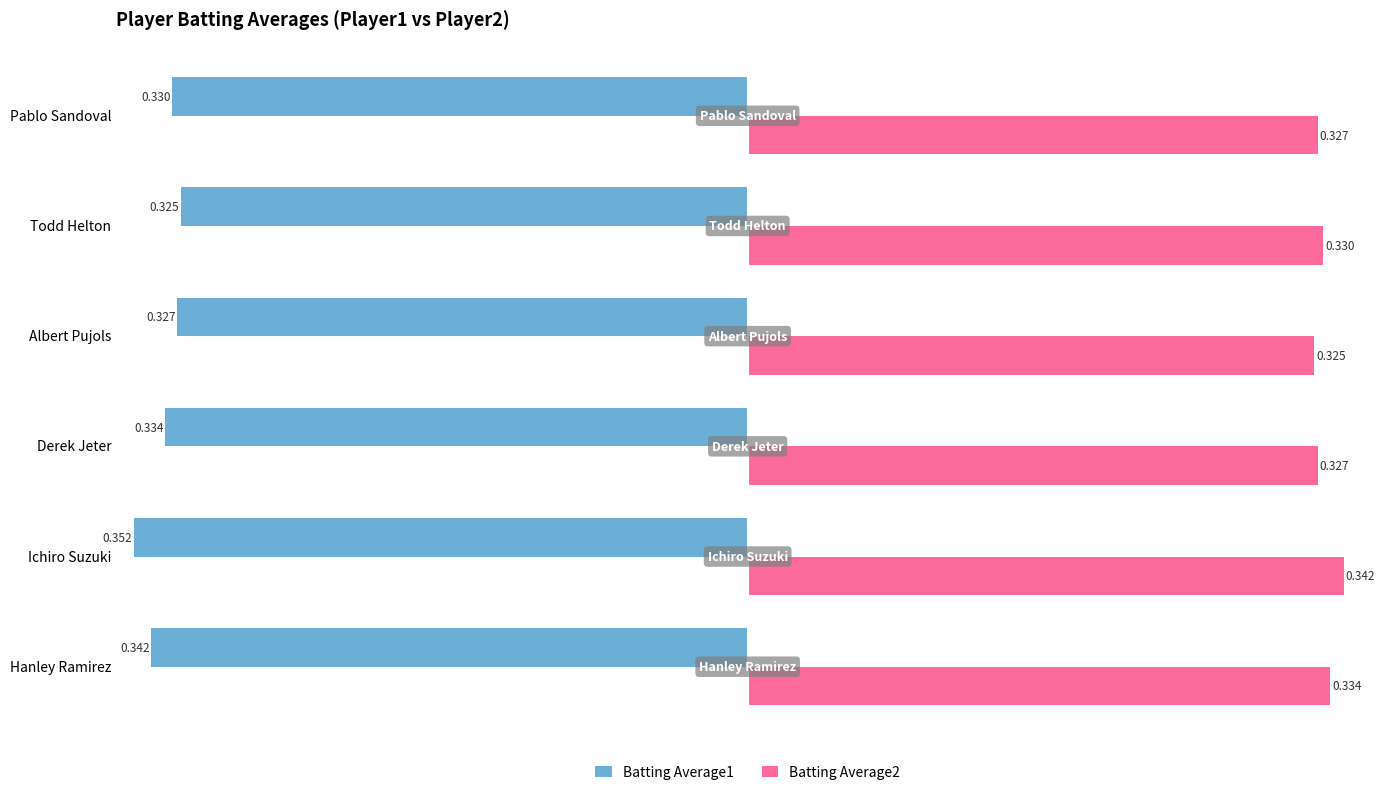

Rank the categories by Batting Average1 value from lowest to highest.

Ichiro Suzuki, Hanley Ramirez, Derek Jeter, Pablo Sandoval, Albert Pujols, Todd Helton